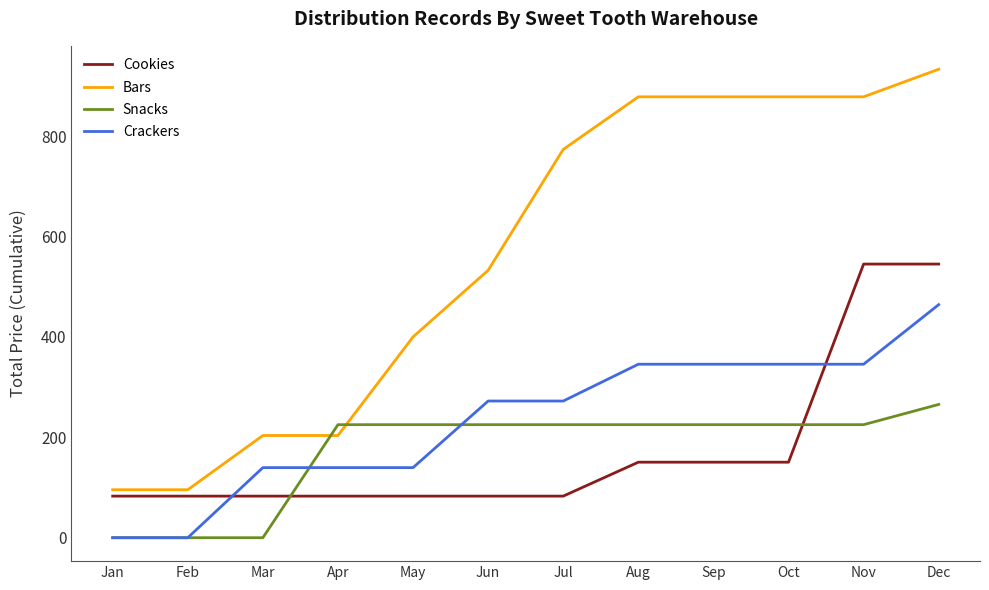

What is the sum of the Crackers values at Jan and Mar?

139.6